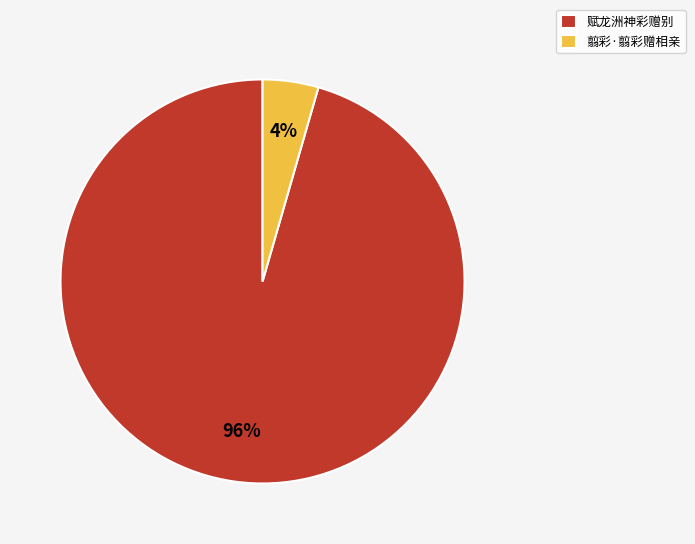

To the nearest percent, what is the average slice percentage?

50%